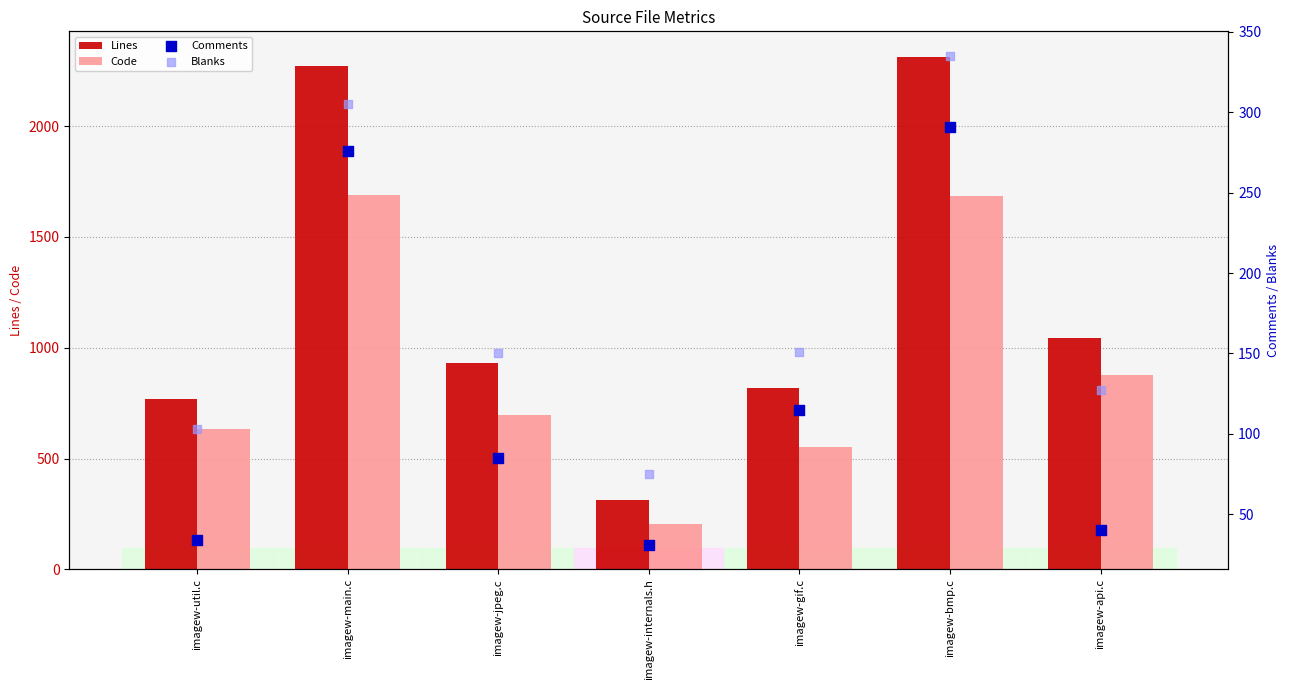

Which series has the largest Y range (max minus min)?

Lines